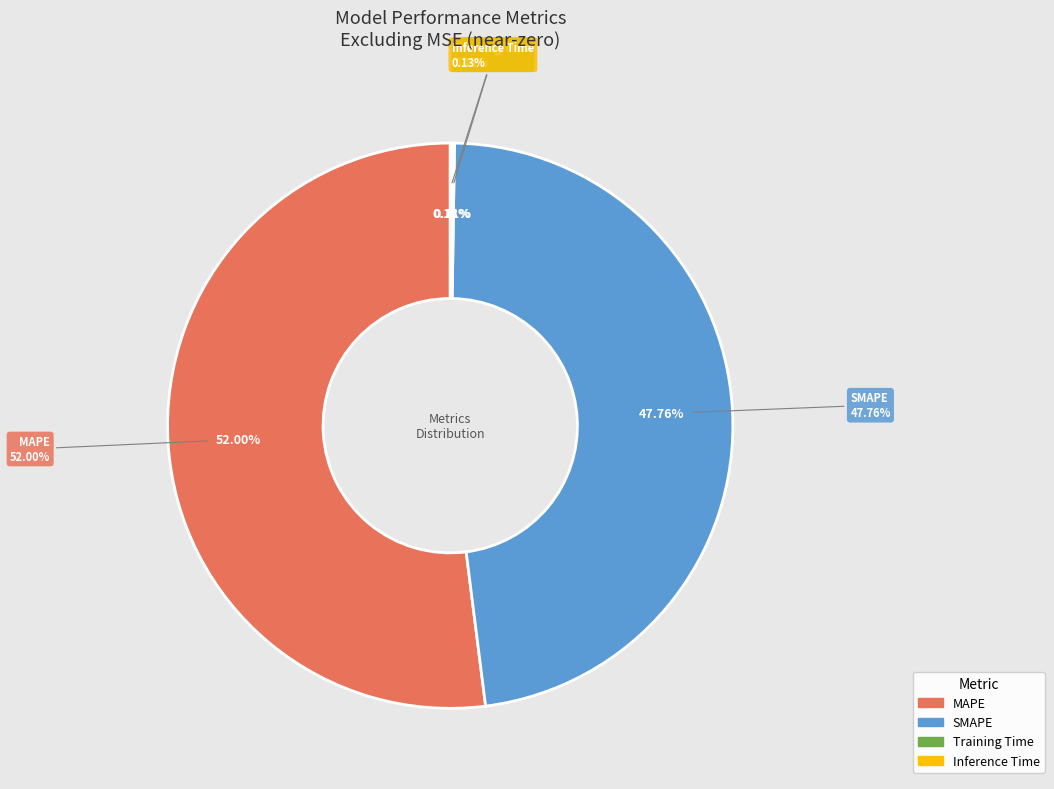

To the nearest percent, what percentage of the pie is SMAPE?

48%